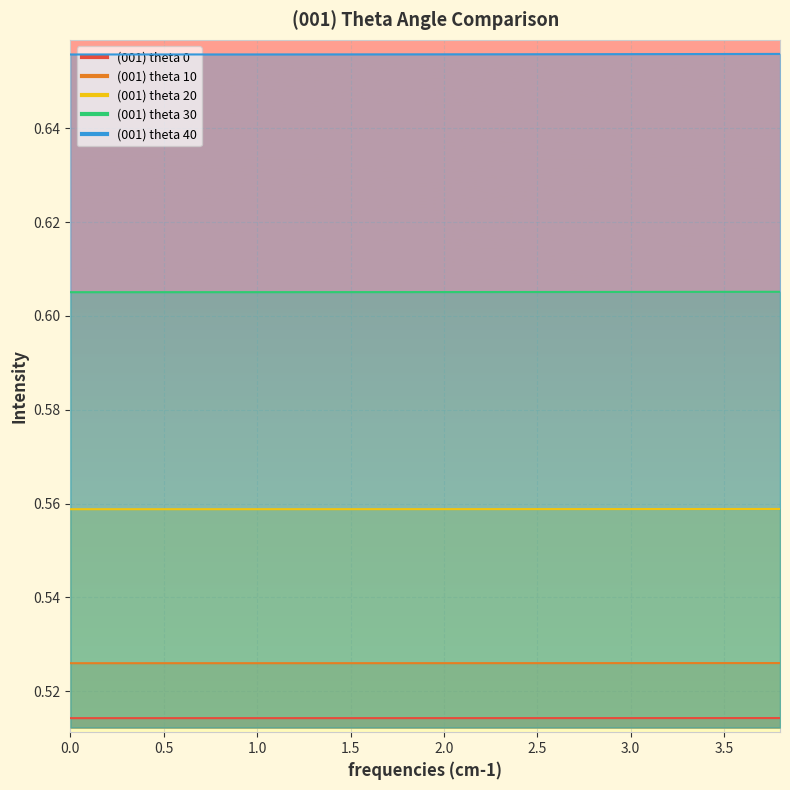

What is the label of the 7th point from the left?

3.0